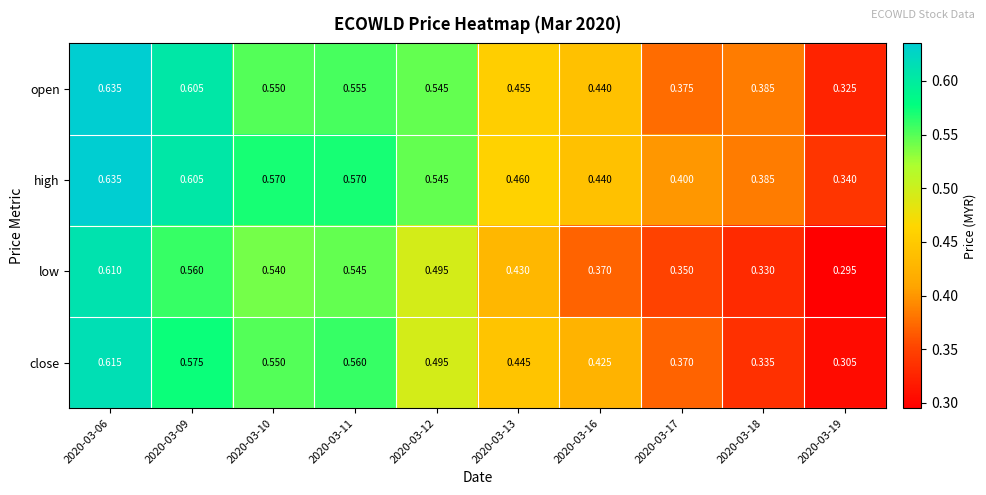

Is the value of low at 2020-03-18 greater than the value of high at 2020-03-10?

No